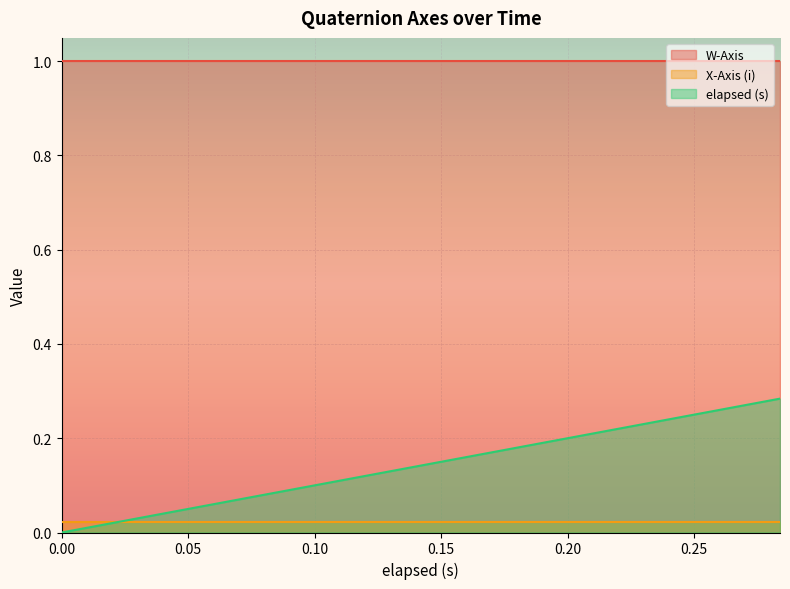

Read the elapsed (s) value at 0.12.

0.1